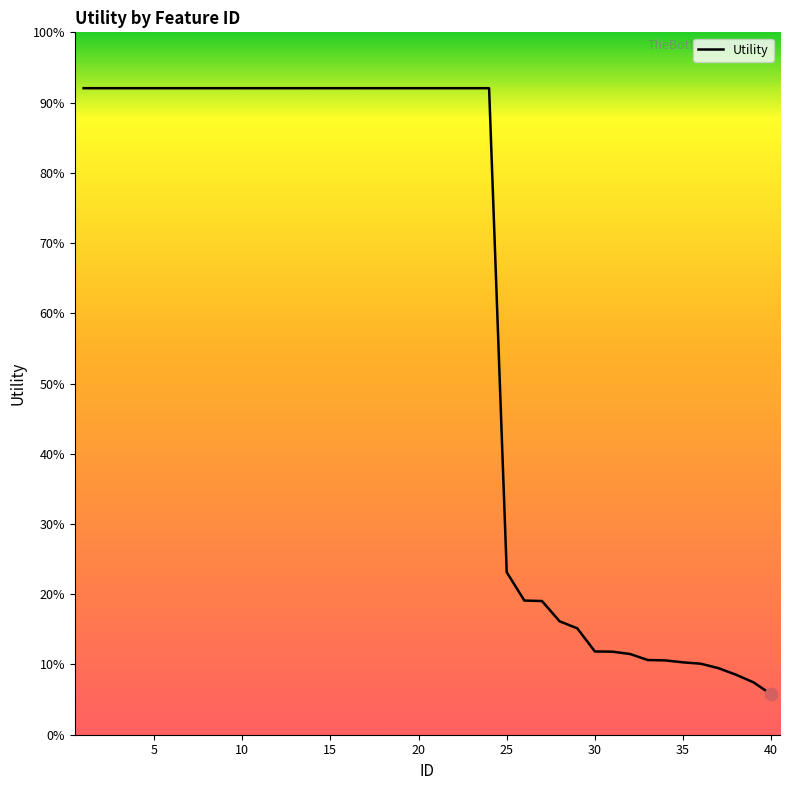

Does the chart have visible grid lines?

No